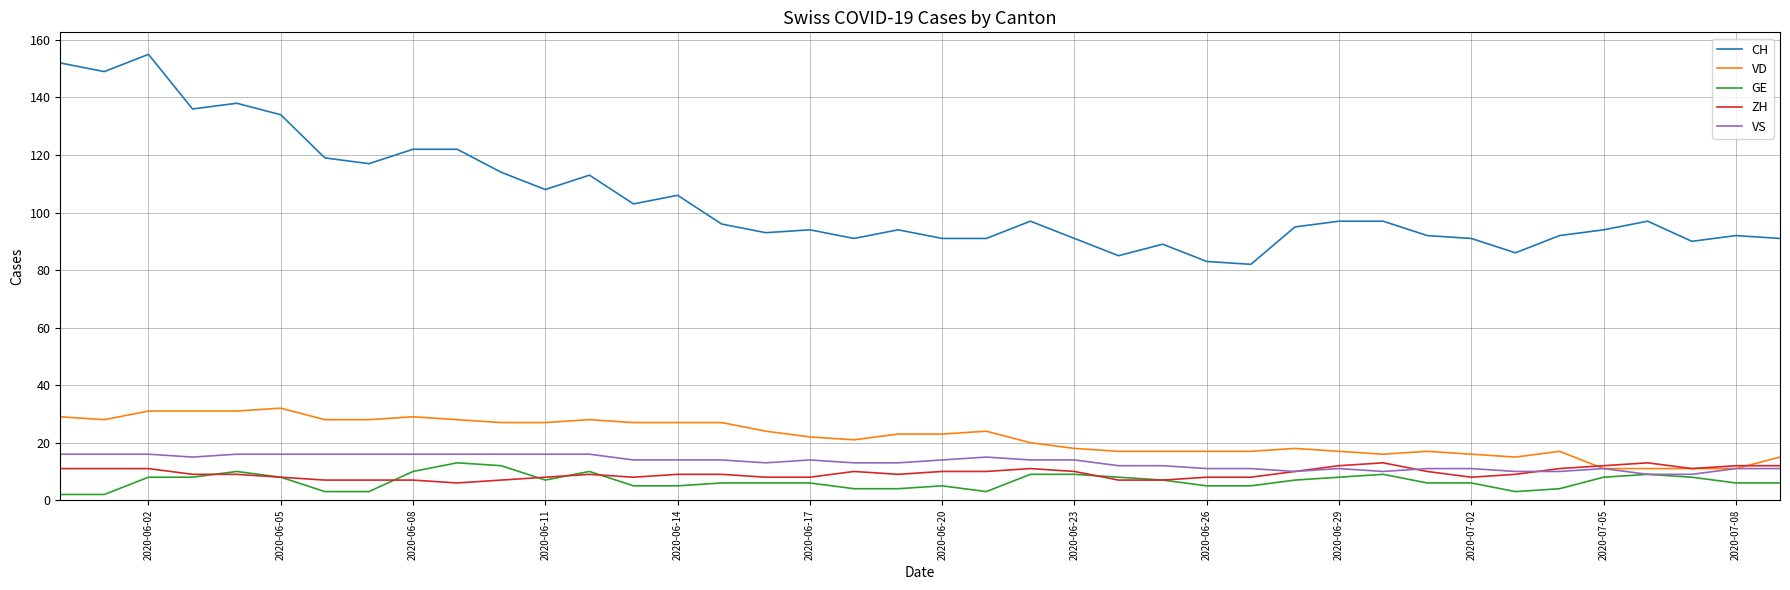

True or false: CH and GE intersect in this chart.

False